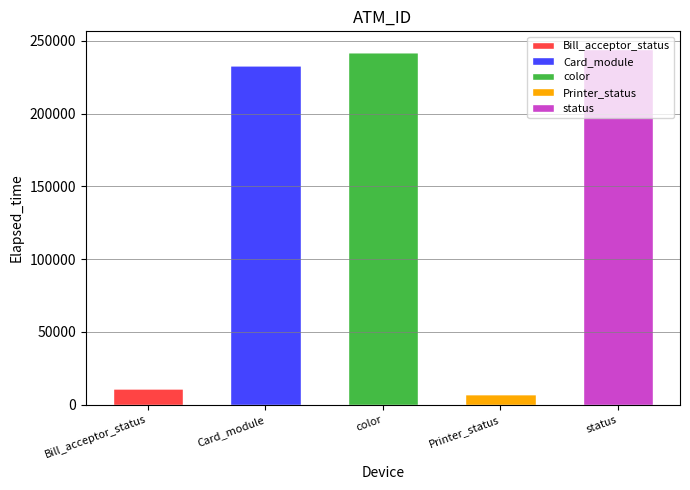

What is the total value across all series at Bill_acceptor_status?

11659